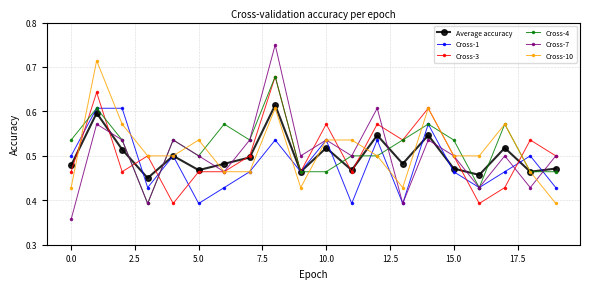

Count the Average accuracy values in the range 0 to 1.

20